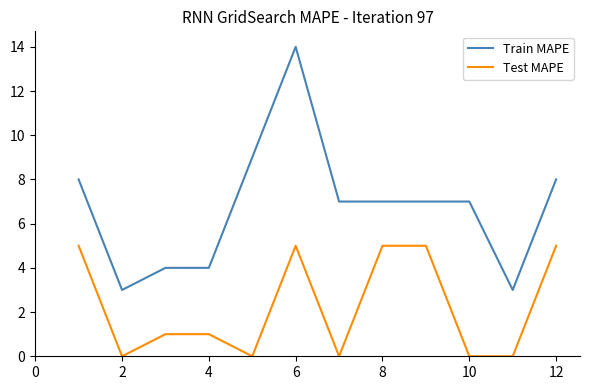

How many lines are shown in the chart?

2